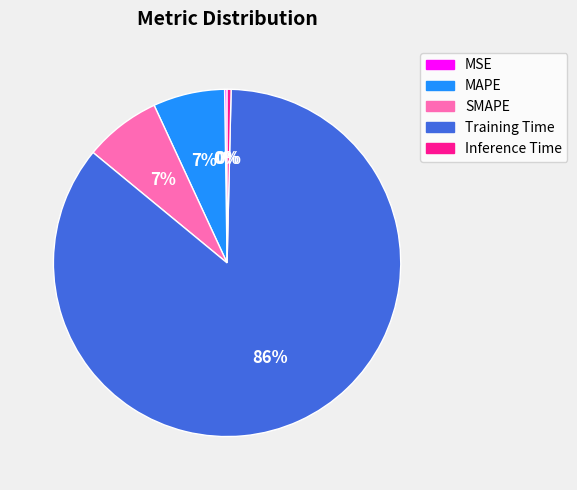

Between Training Time and MAPE, which is larger?

Training Time